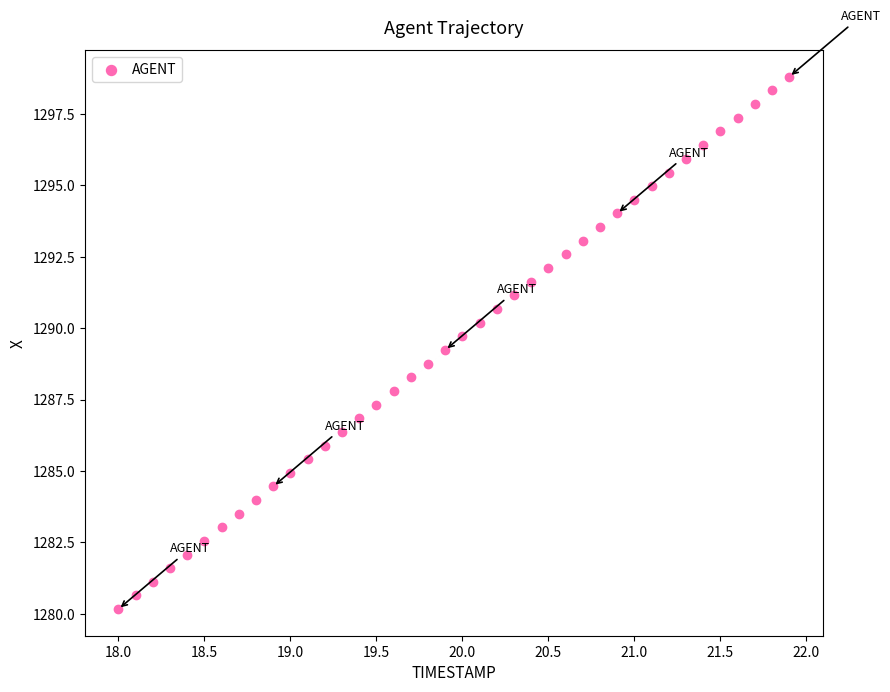

What is the range of X values (max minus min)?

3.9